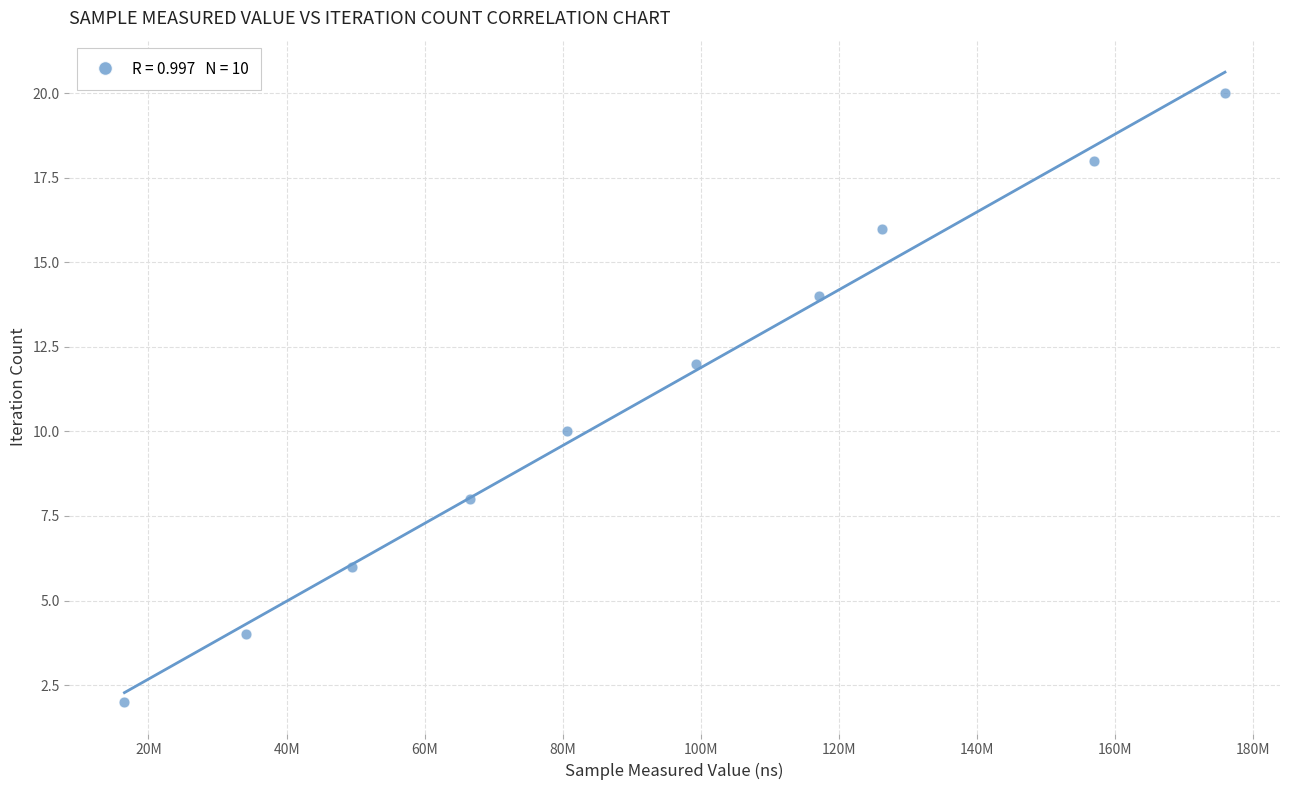

What is the range of X values (max minus min)?

159394539